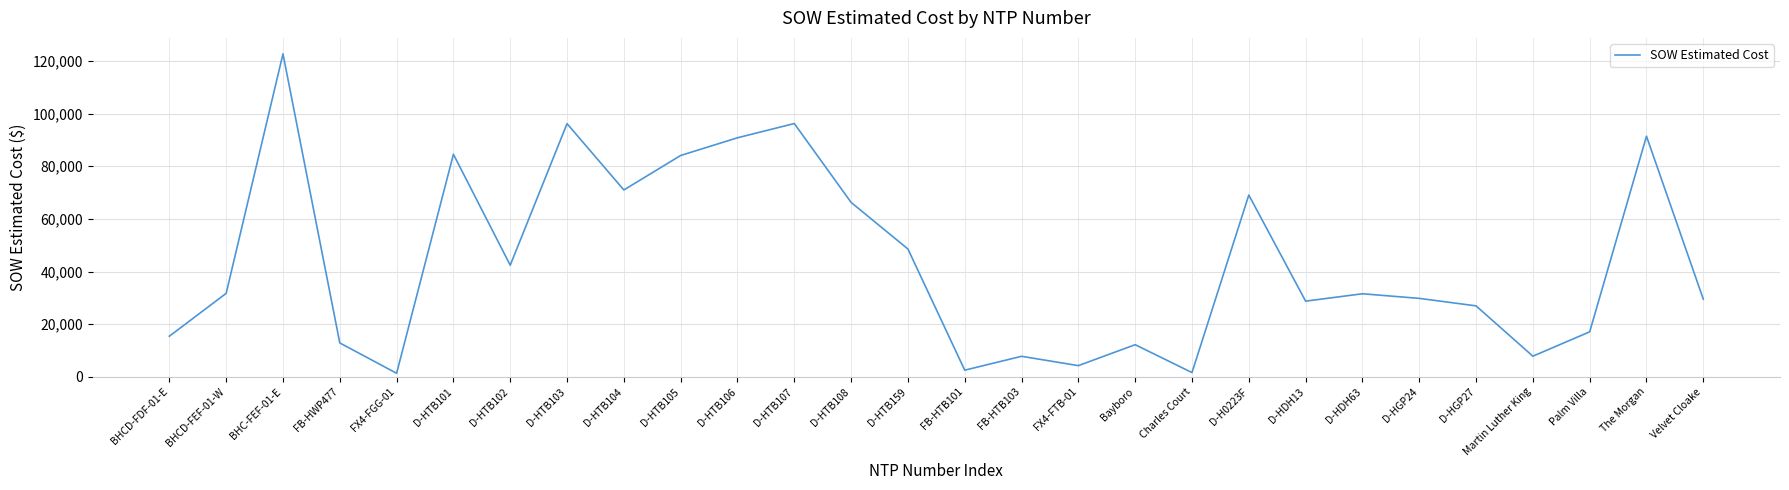

The value at D-H0223F is 69076.0. True or false?

True